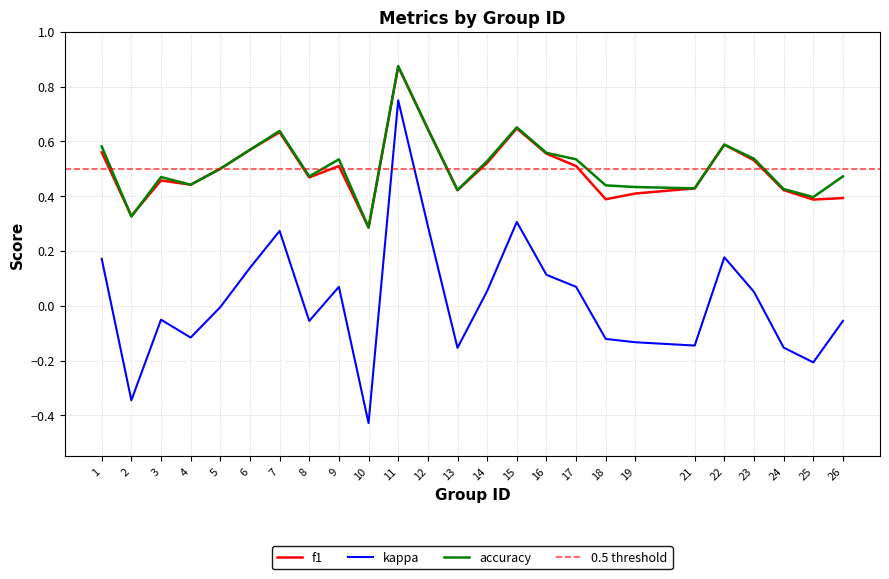

True or false: kappa has a value of 0.3 at 7.

True